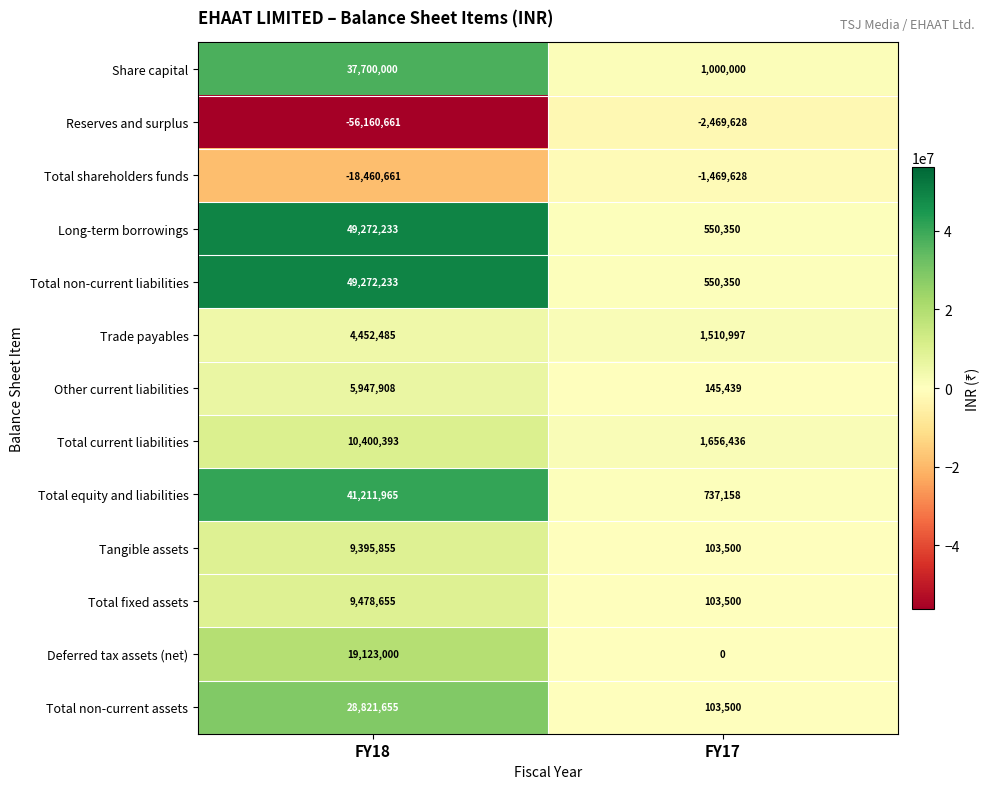

How many series are shown in this chart?

13